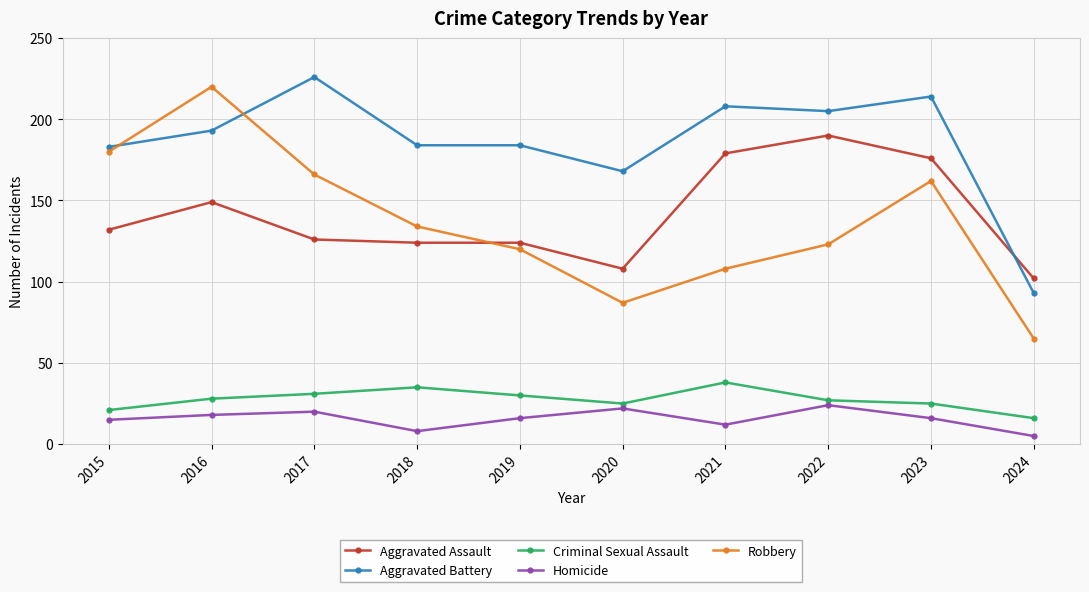

What is the greatest value displayed?

226